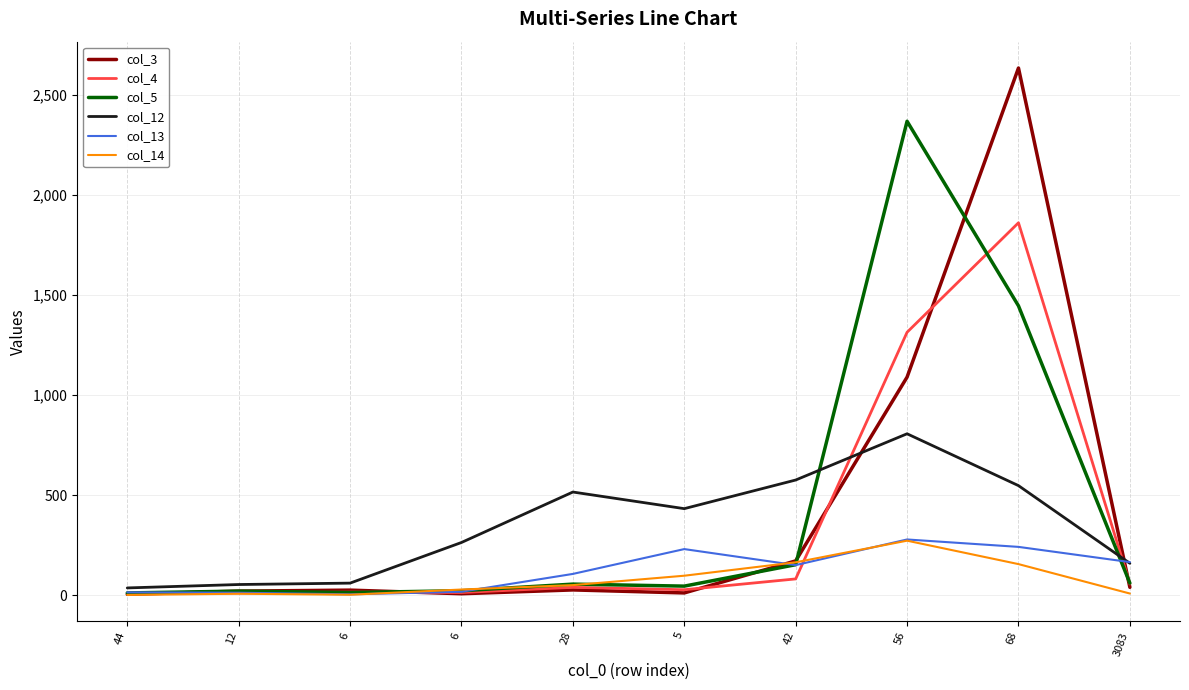

Rank the series at 42 from highest to lowest value.

col_12, col_3, col_14, col_5, col_13, col_4